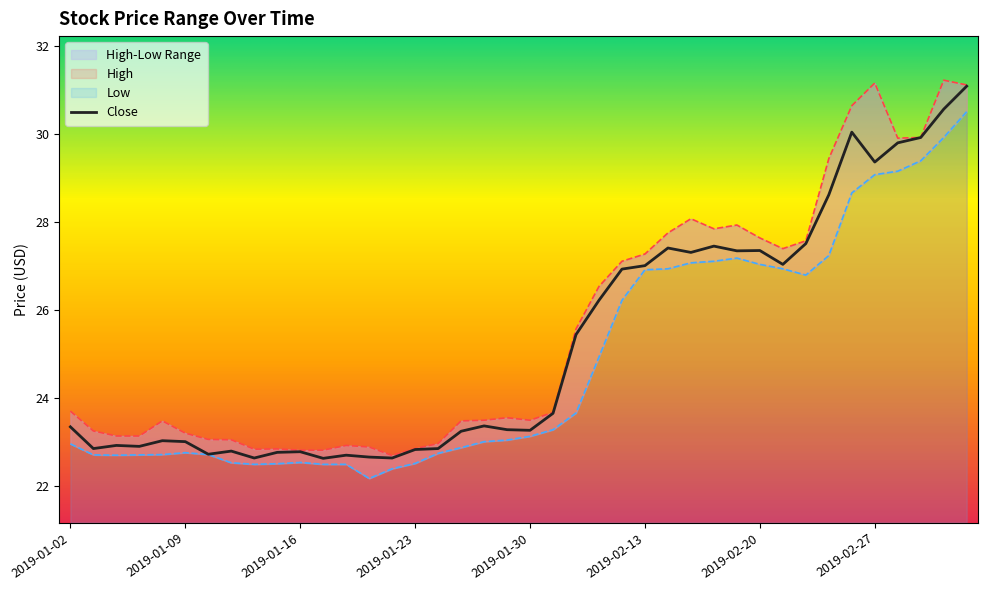

What is the greatest value displayed?

31.2